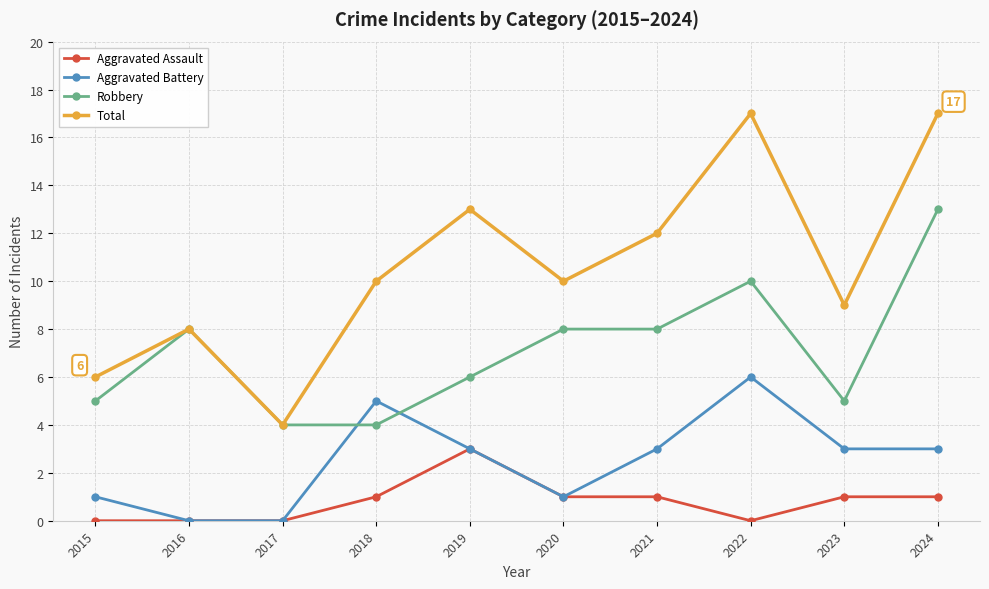

How many Aggravated Assault values are between 0 and 1?

9